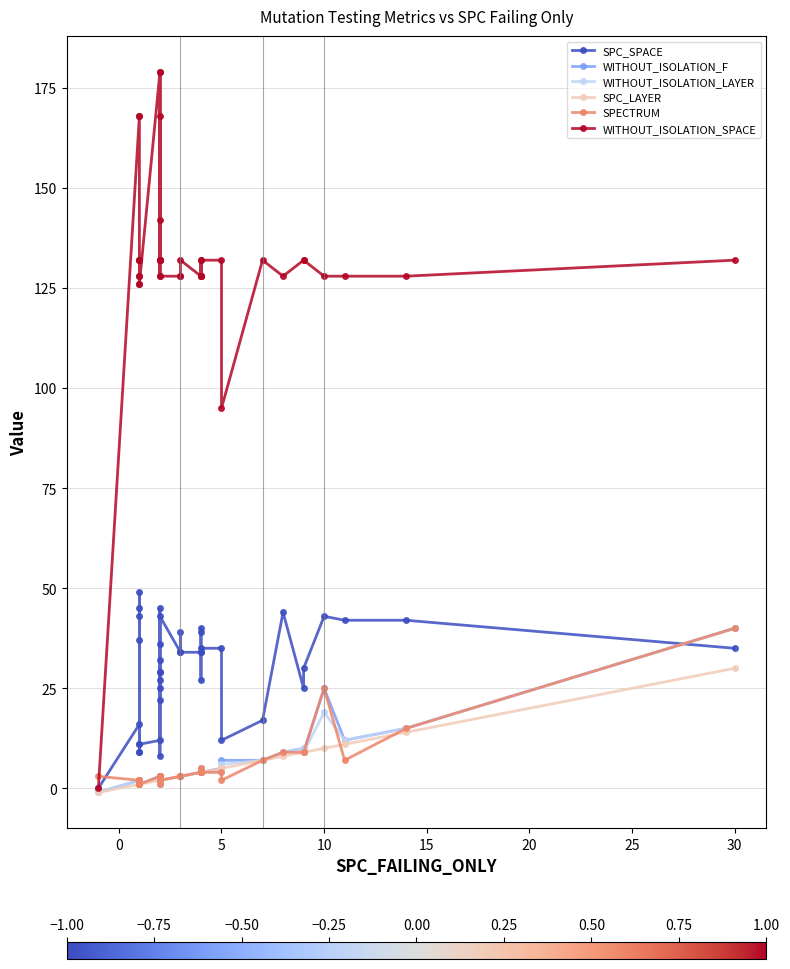

True or false: WITHOUT_ISOLATION_LAYER has more than 2 points higher than both neighbors.

True